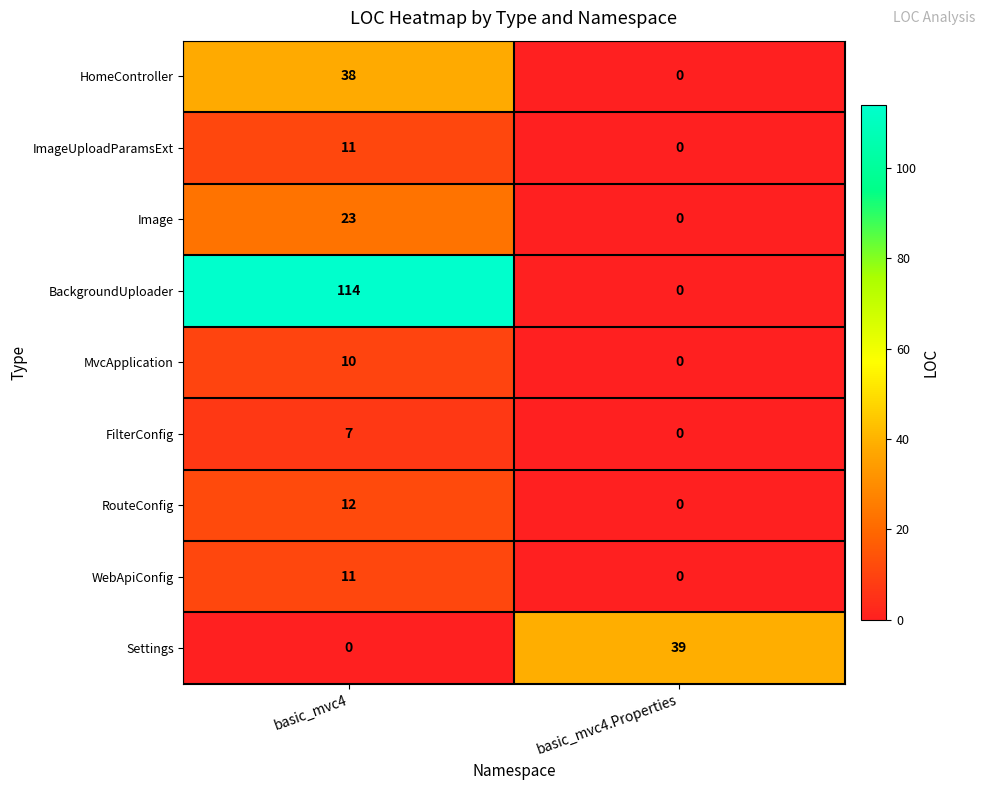

Reading left to right, transcribe all the data shown in this chart.

HomeController: basic_mvc4=38	basic_mvc4.Properties=0
ImageUploadParamsExt: basic_mvc4=11	basic_mvc4.Properties=0
Image: basic_mvc4=23	basic_mvc4.Properties=0
BackgroundUploader: basic_mvc4=114	basic_mvc4.Properties=0
MvcApplication: basic_mvc4=10	basic_mvc4.Properties=0
FilterConfig: basic_mvc4=7	basic_mvc4.Properties=0
RouteConfig: basic_mvc4=12	basic_mvc4.Properties=0
WebApiConfig: basic_mvc4=11	basic_mvc4.Properties=0
Settings: basic_mvc4=0	basic_mvc4.Properties=39